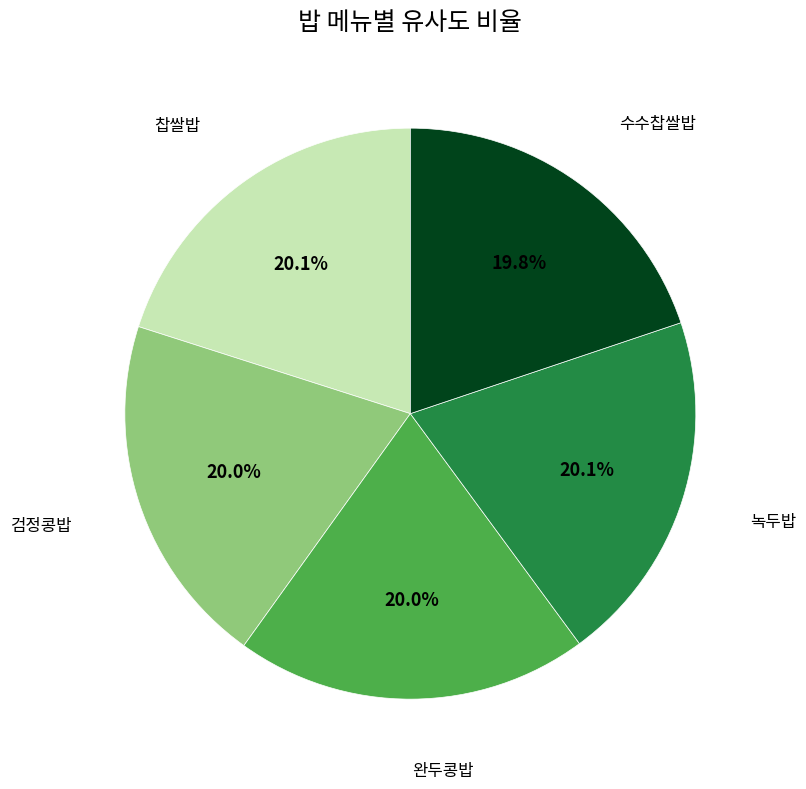

Is there a majority slice in this chart?

No